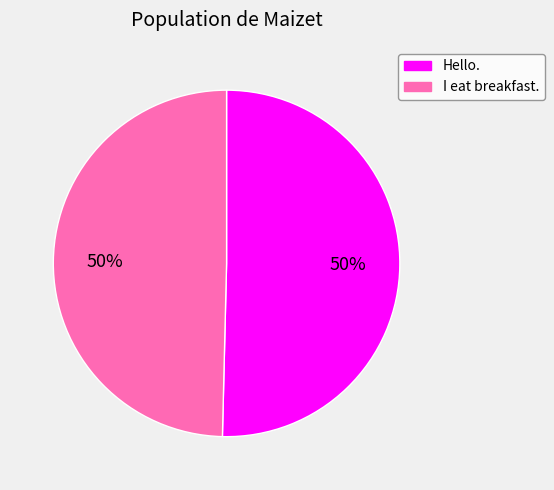

To the nearest percent, what is the combined percentage of Hello. and I eat breakfast.?

100%